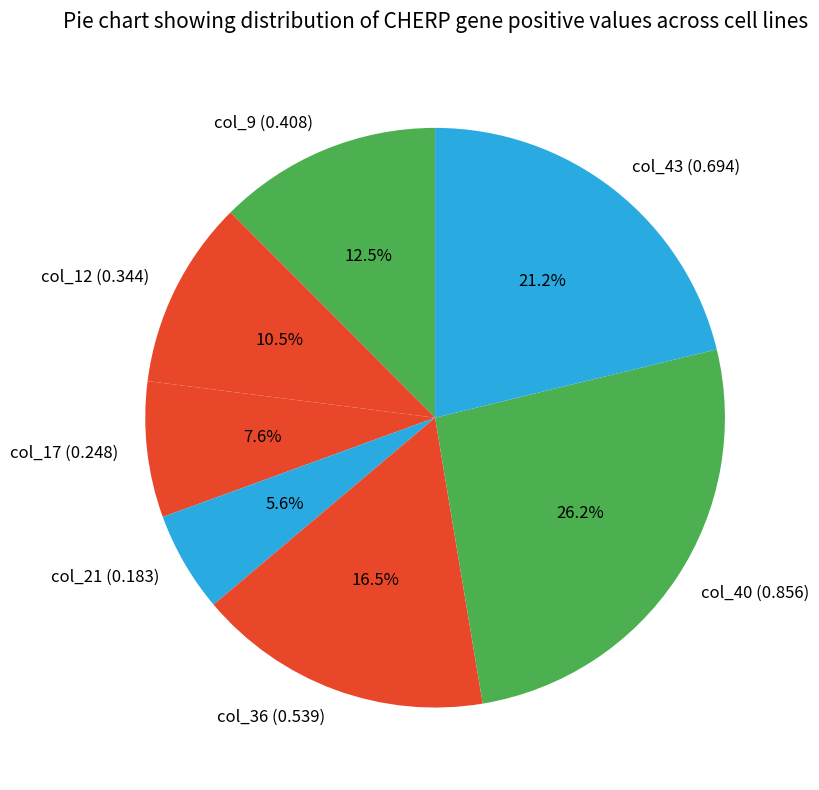

To the nearest percent, what portion does col_17 represent?

8%